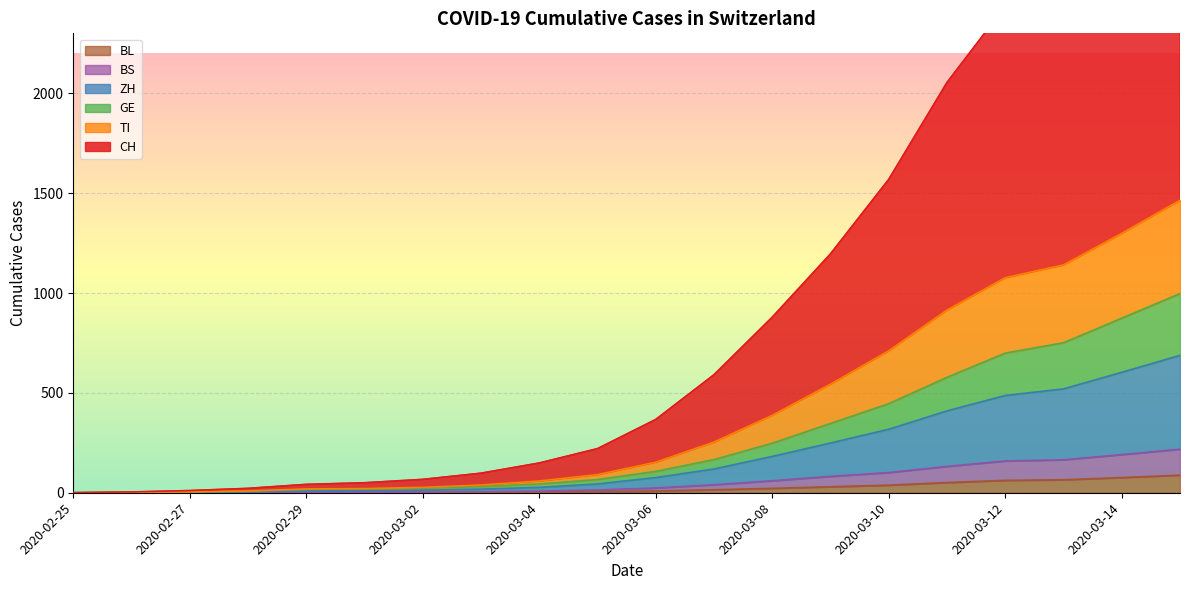

True or false: BS and BL intersect in this chart.

False